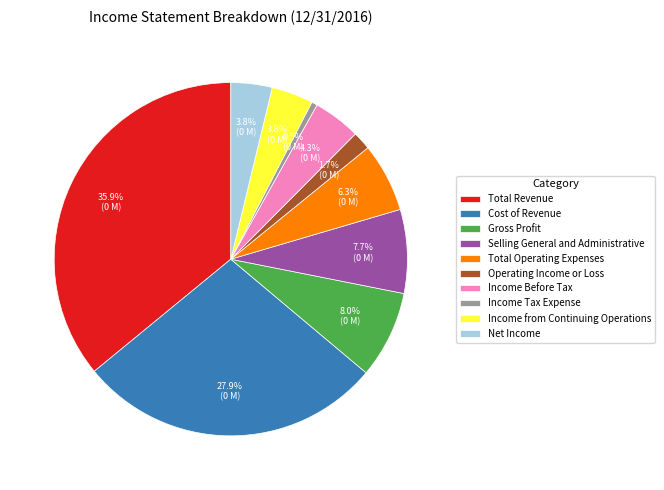

To the nearest percent, what is the combined percentage of Total Operating Expenses and Income from Continuing Operations?

10%